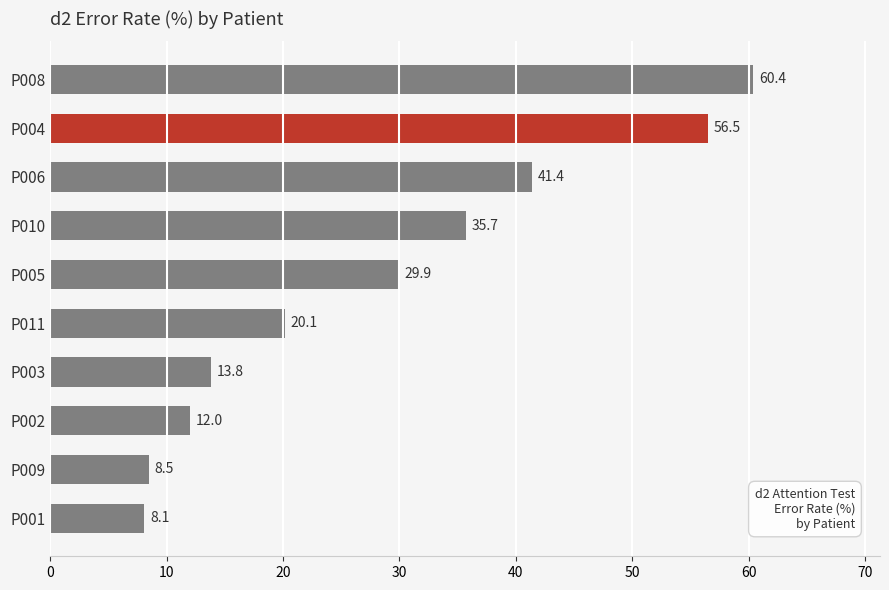

What is the sum of the values at P006 and P002?

53.4